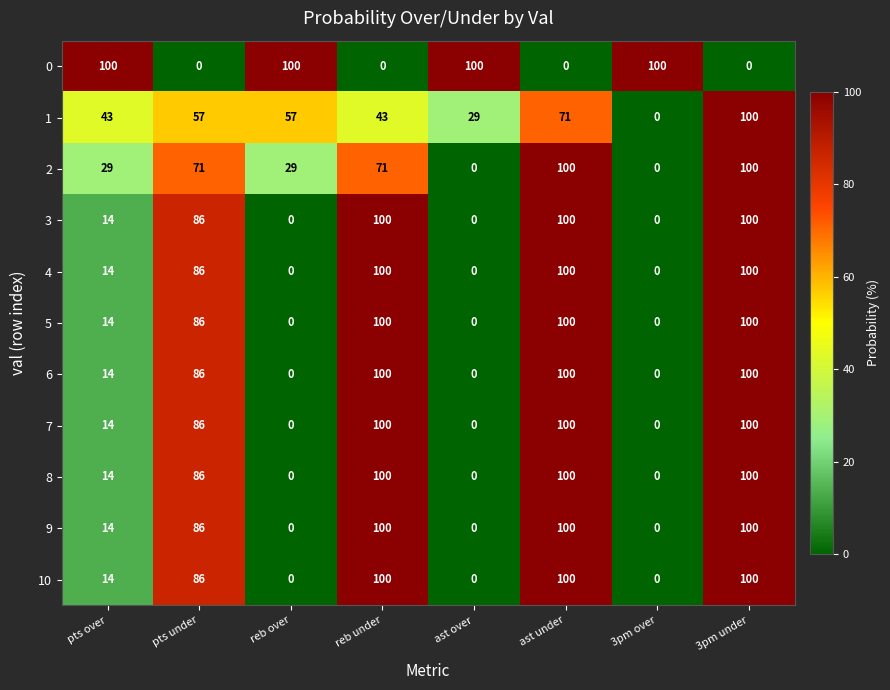

The 7 series shows 3 at pts over. True or false?

False